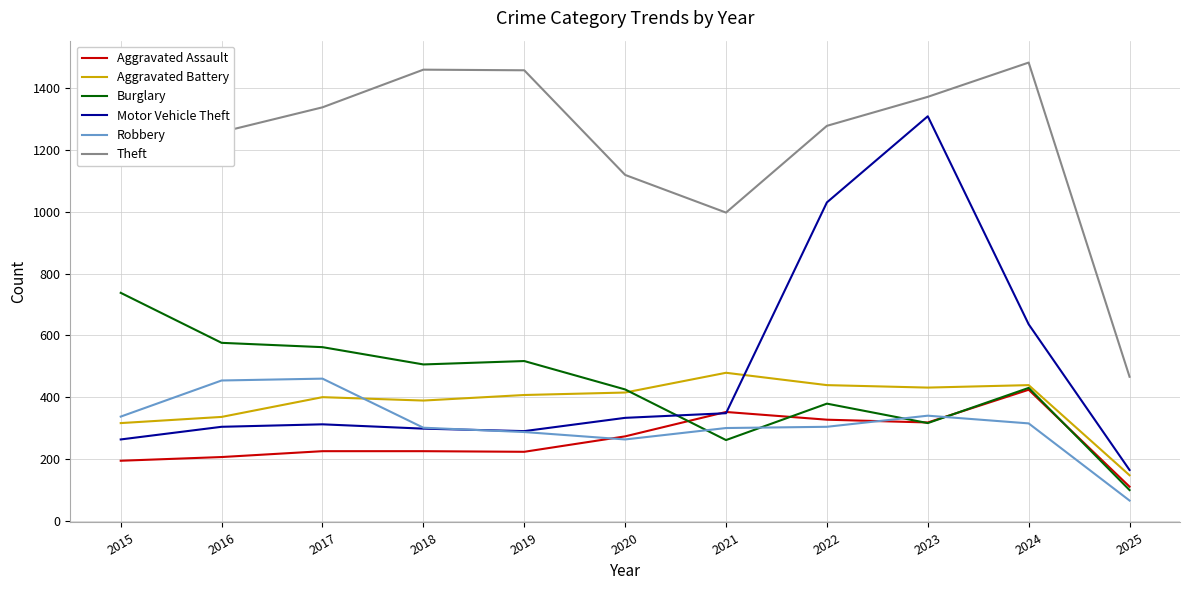

Which series changed the most between 2017 and 2021?

Theft